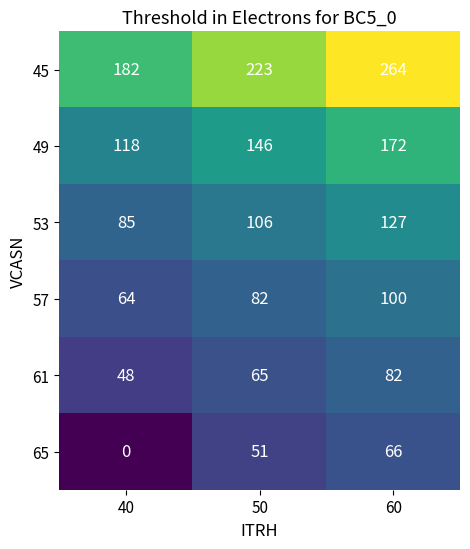

Reading left to right, transcribe all the data shown in this chart.

45: 40=182	50=223	60=264
49: 40=118	50=146	60=172
53: 40=85	50=106	60=127
57: 40=64	50=82	60=100
61: 40=48	50=65	60=82
65: 40=0	50=51	60=66